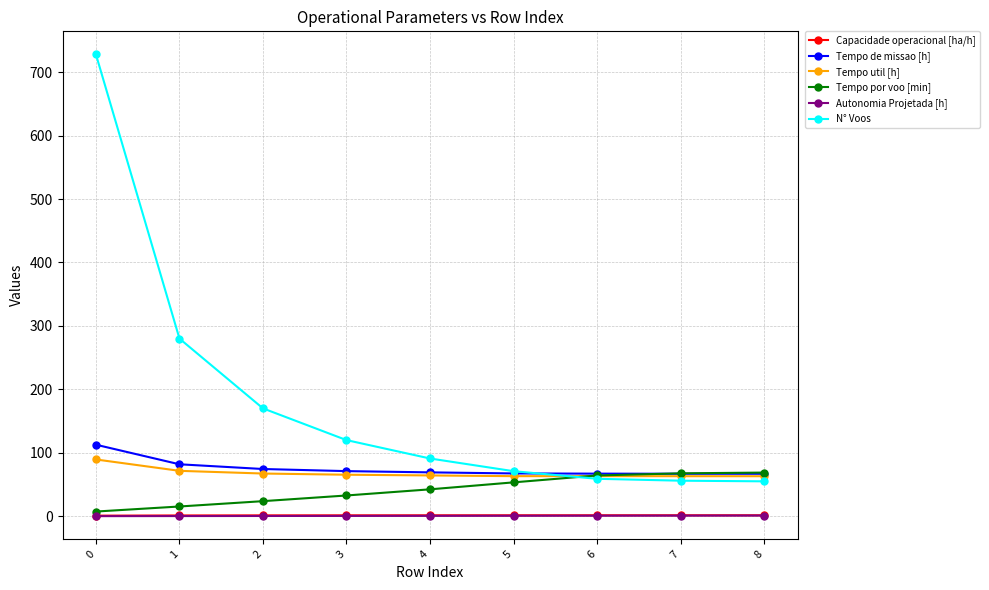

What is the value of the Tempo por voo [min] point at the 3rd from the left?

23.8